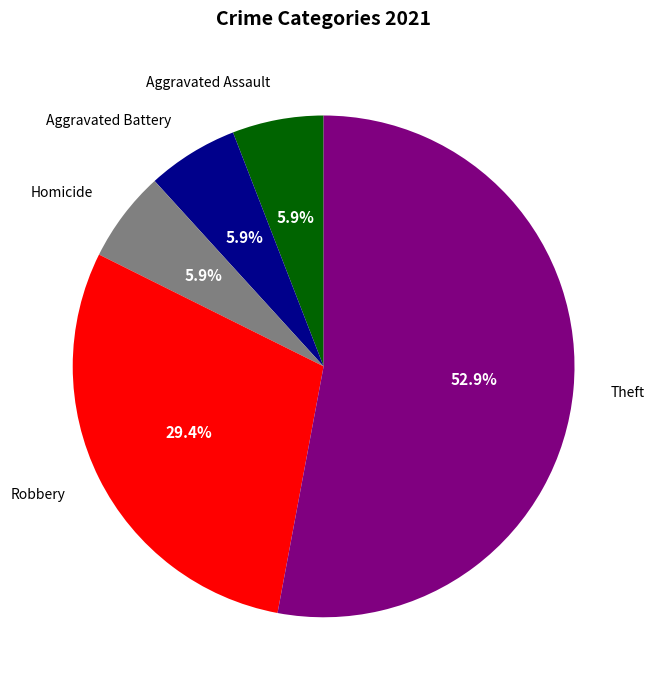

How many slices are in this pie chart?

5